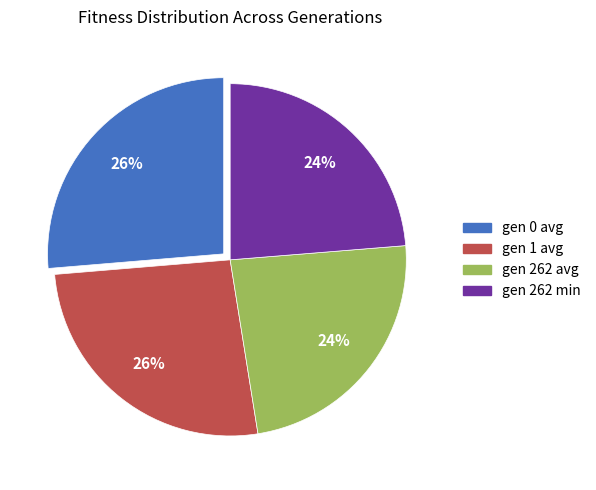

To the nearest percent, what portion does gen 262 min represent?

24%